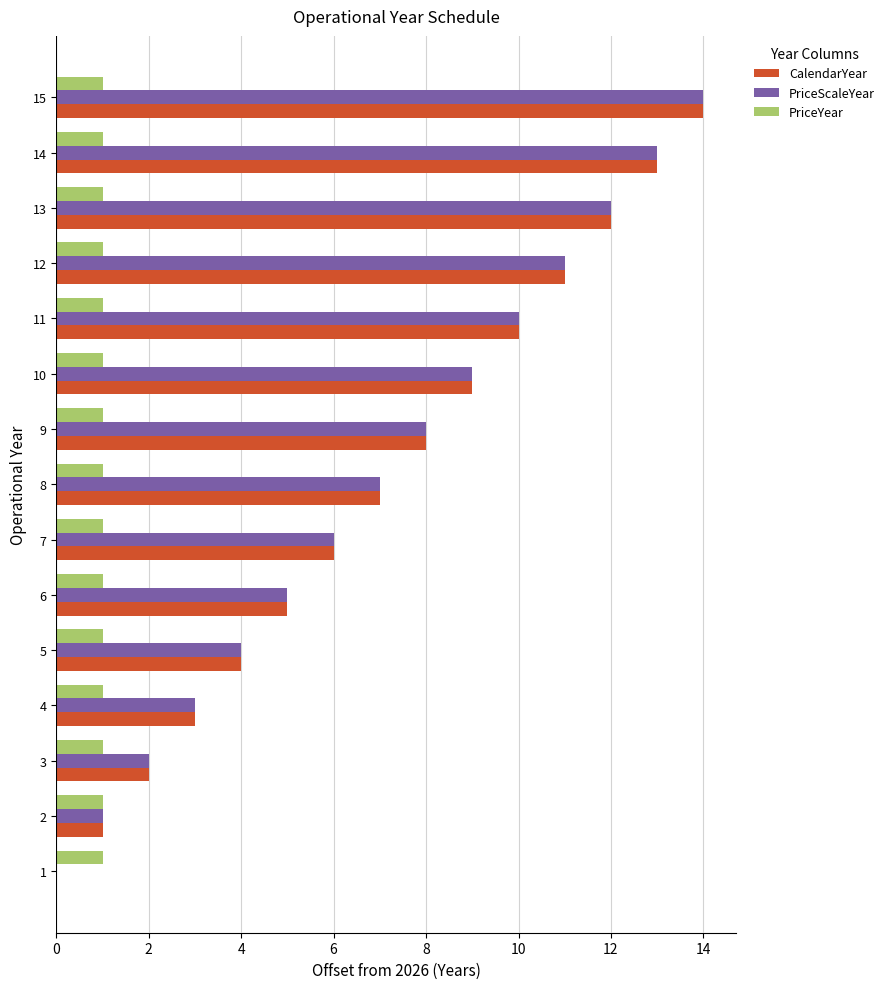

What is the greatest value displayed?

14